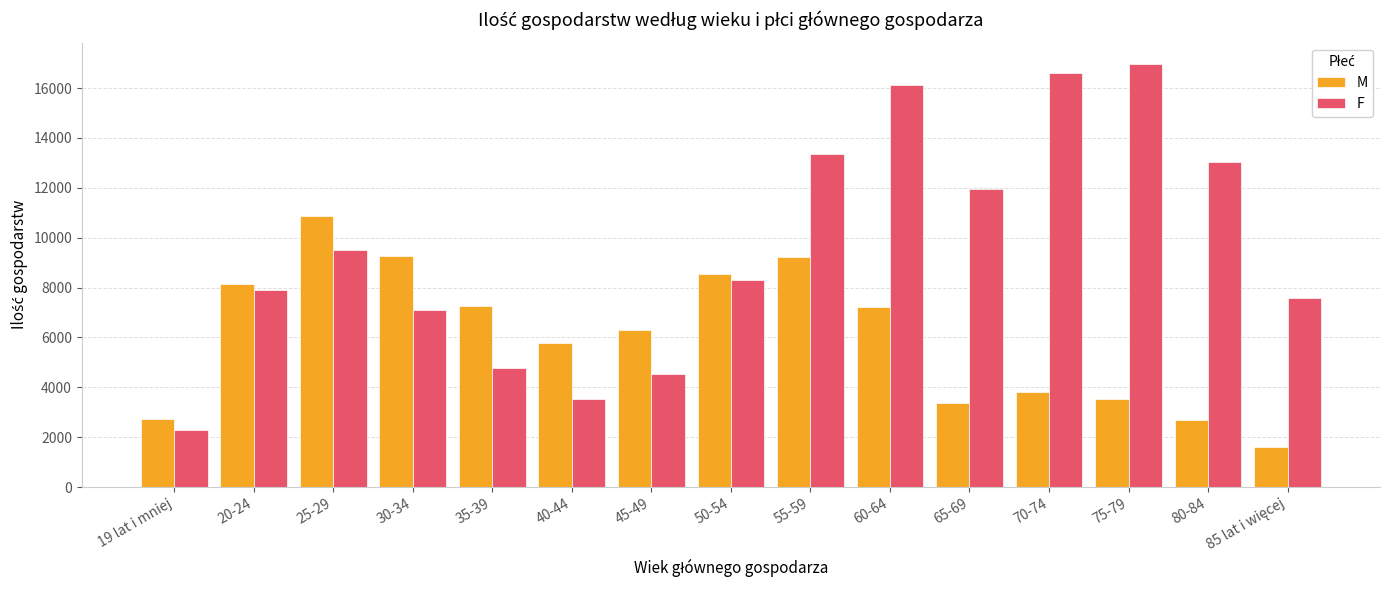

What is the value of the M bar at the 6th from the left?

5776